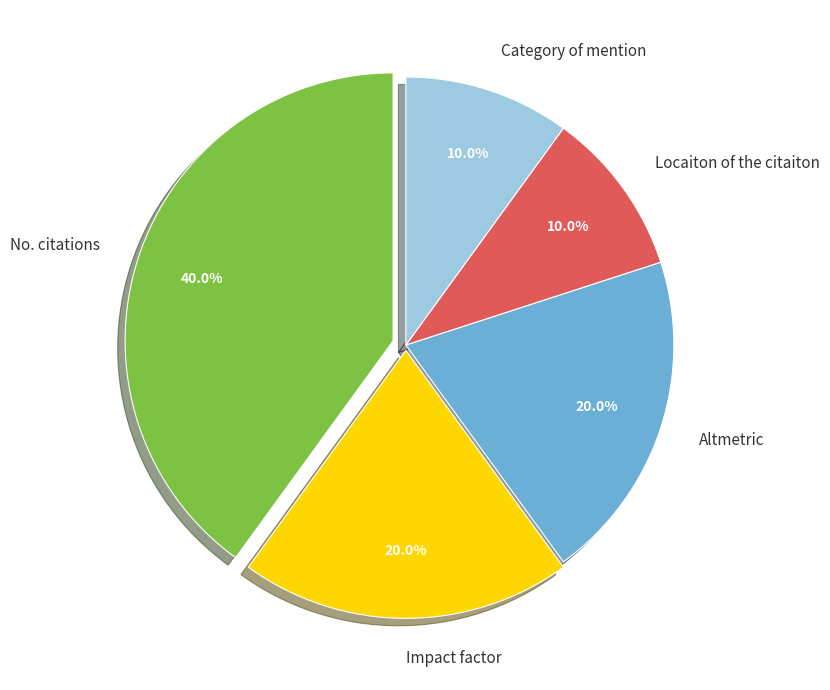

To the nearest percent, what portion does Category of mention represent?

10%